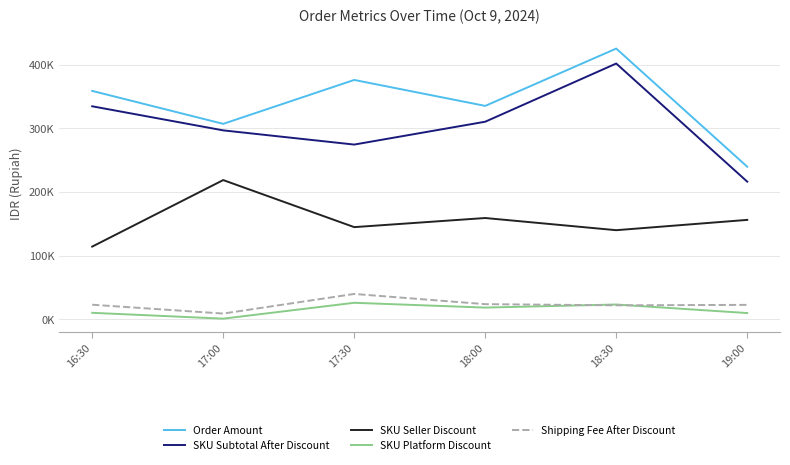

What is the approximate value of SKU Platform Discount at 19:00?

9798.0